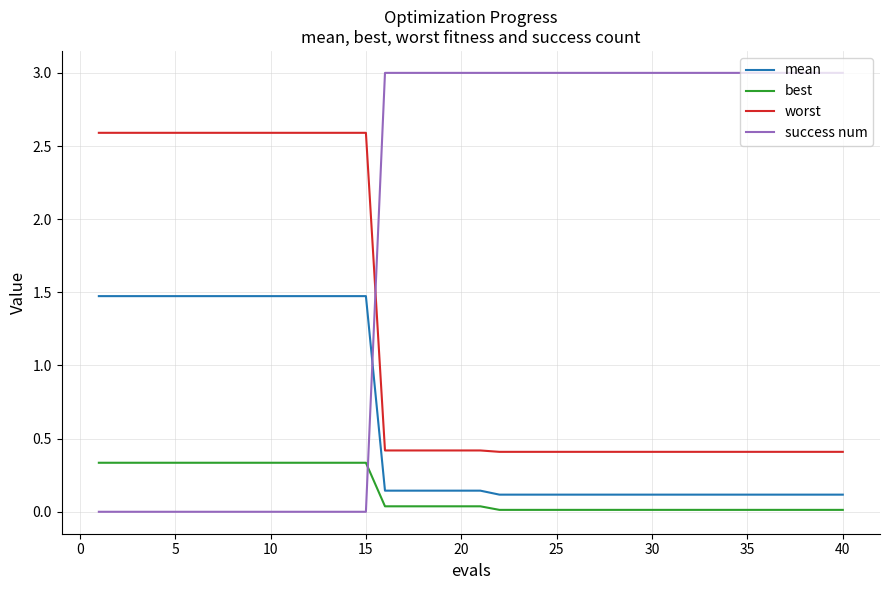

True or false: mean and worst cross at least once.

False